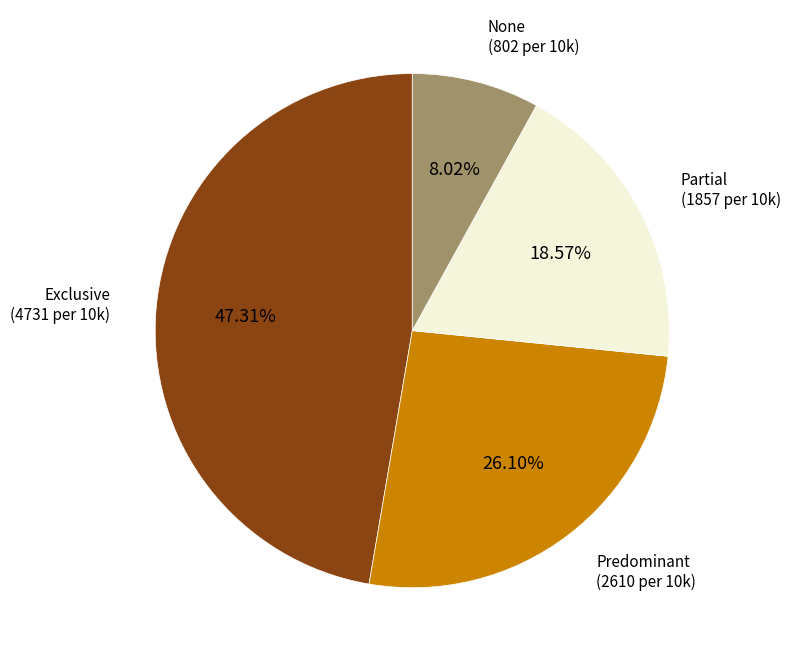

What percentage is the Exclusive slice, to the nearest percent?

47%